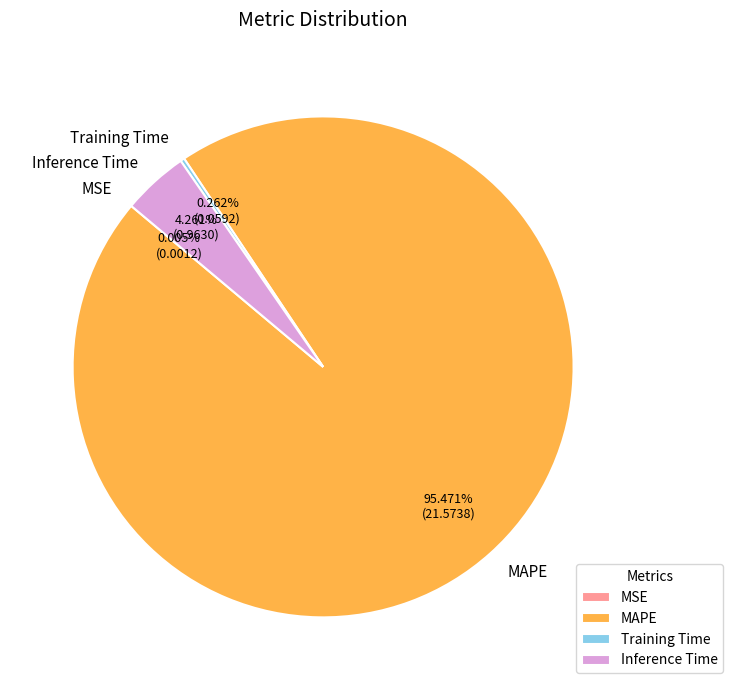

Is Inference Time the majority of the pie?

No